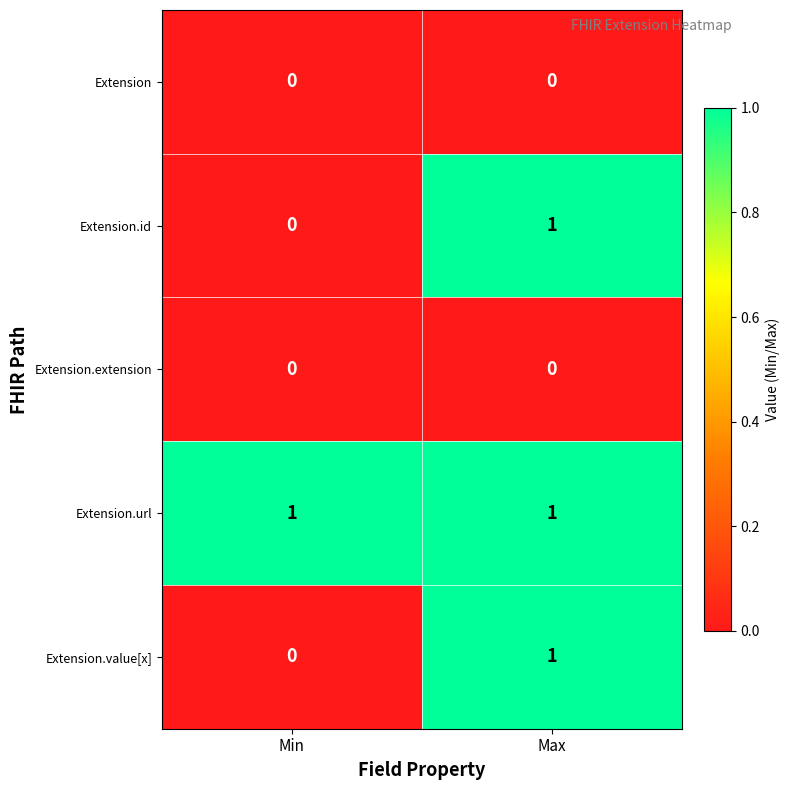

What is the total value across all series at Max?

3